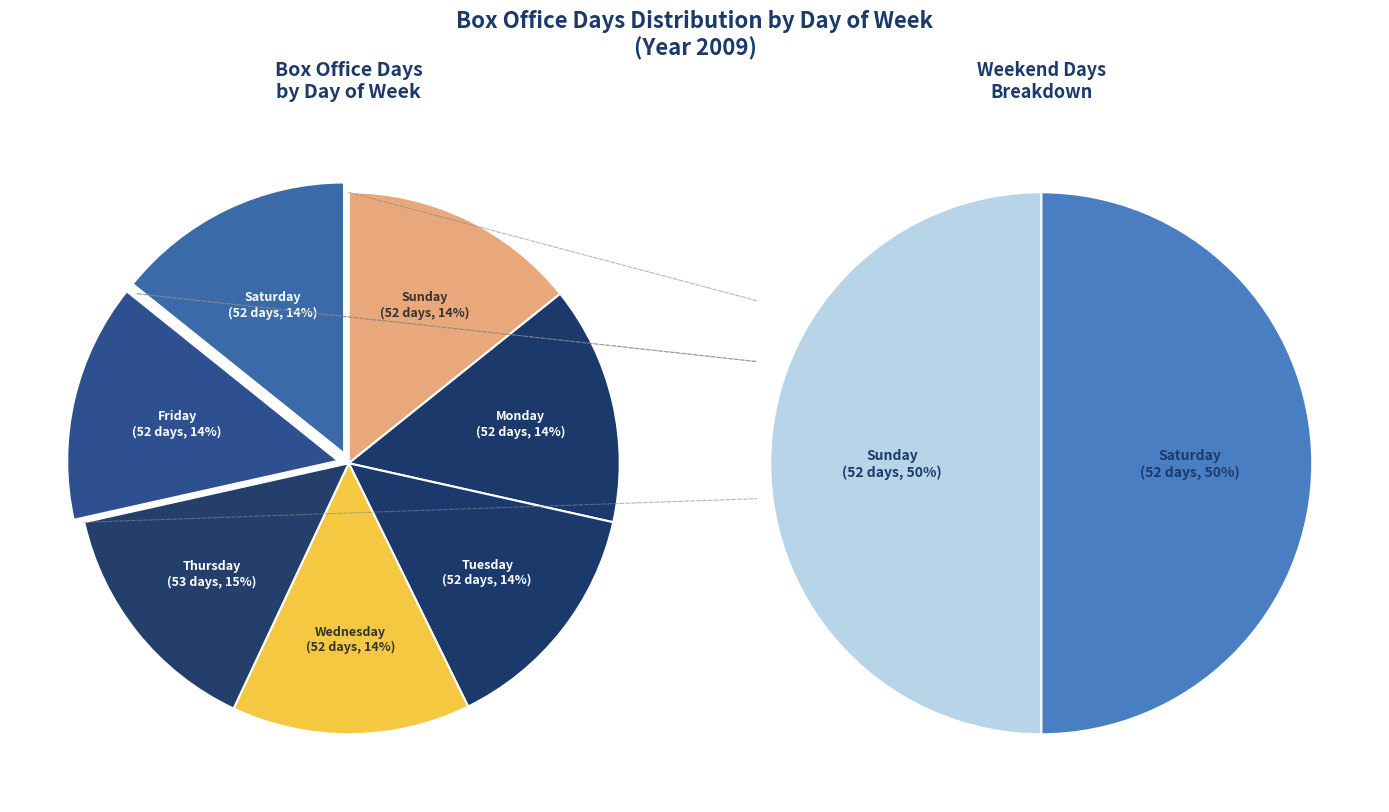

Which slice is the smallest?

Sunday